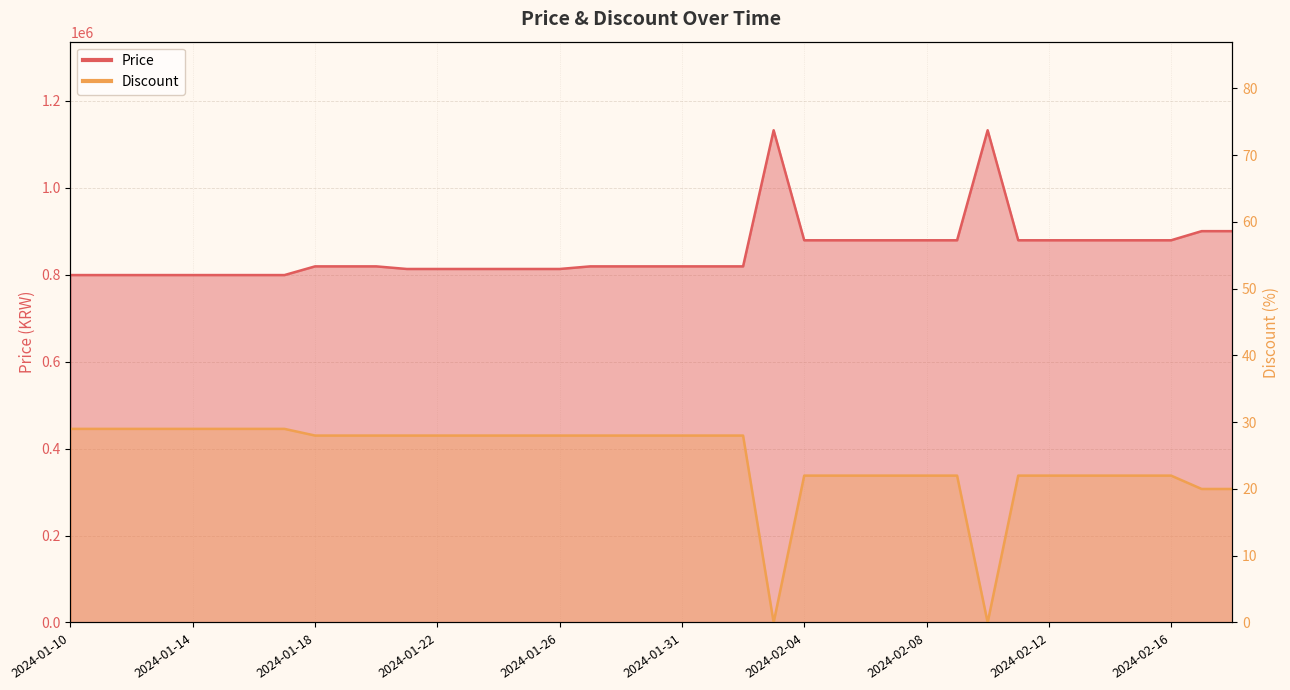

What is the average value of the Price series?

852641